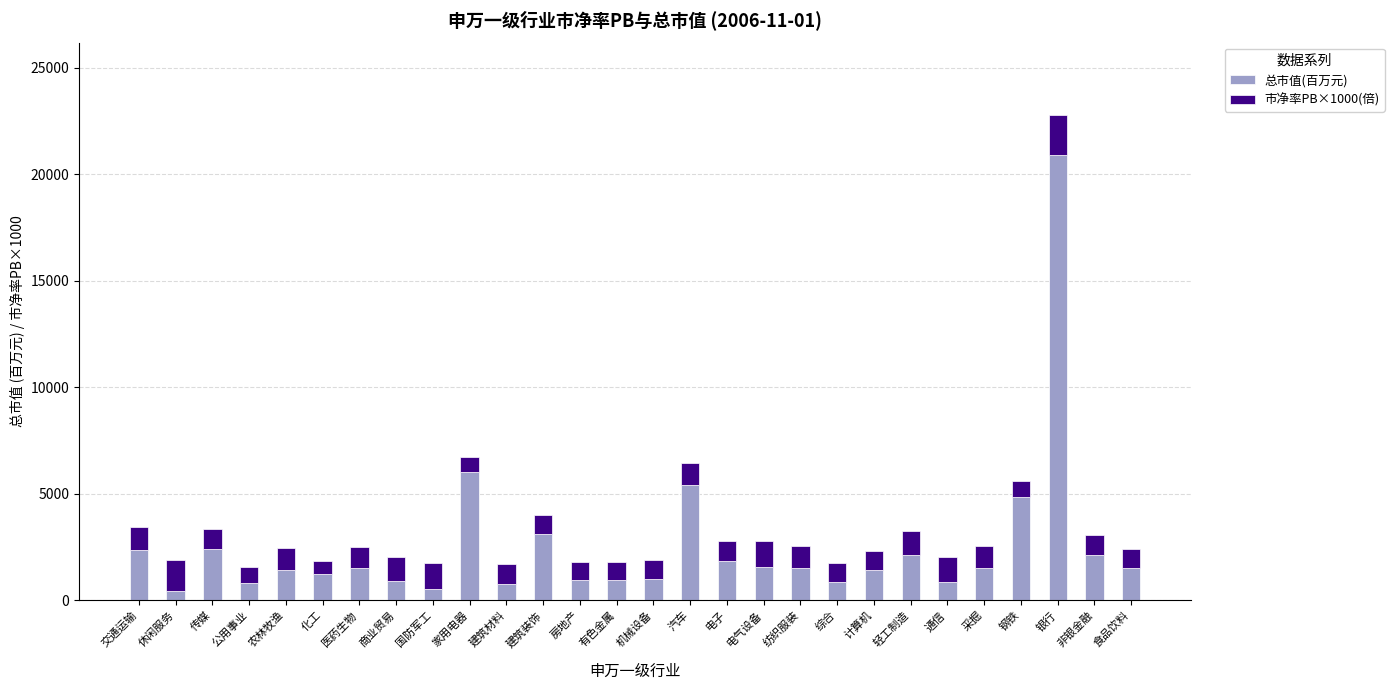

Where is 总市值(百万元) nearest to the value 10681?

家用电器